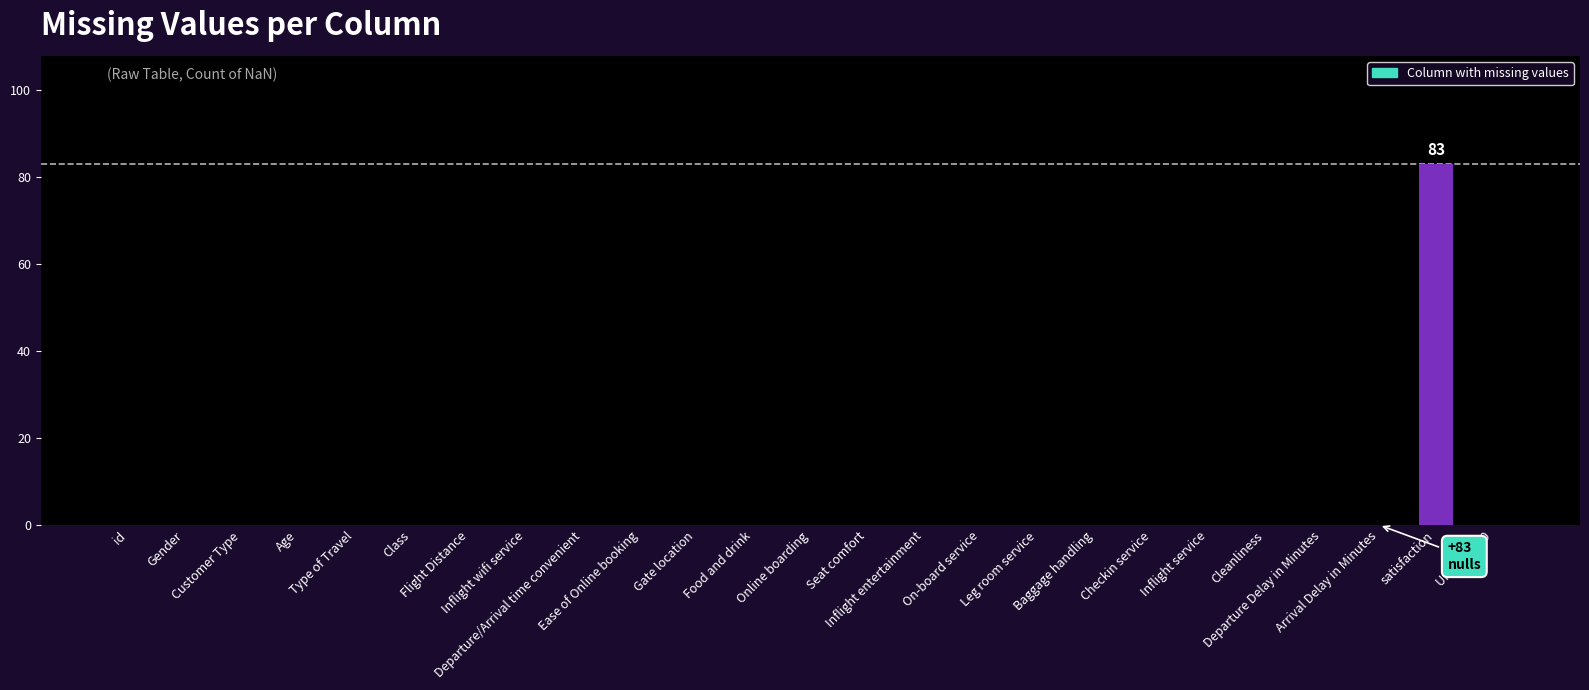

What is the average value?

3